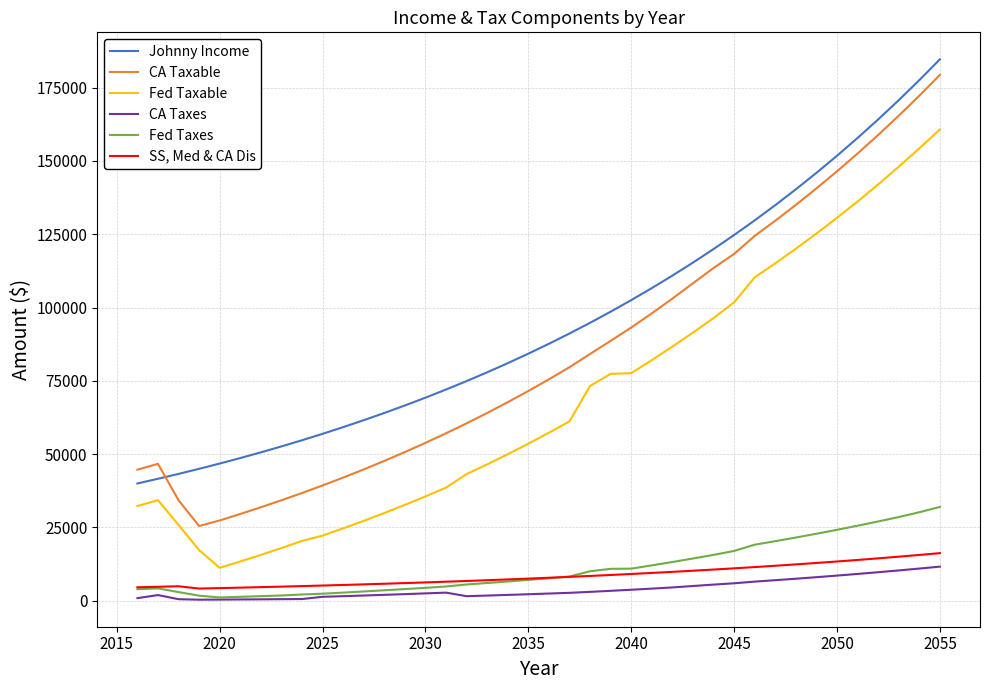

Which series has the largest total across all categories?

Johnny Income